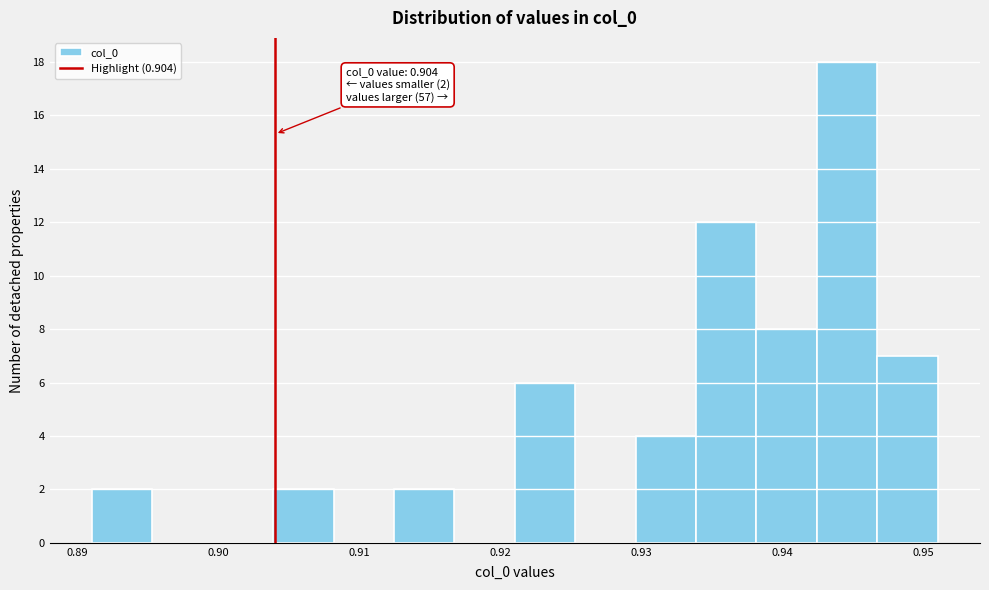

Which range on the x-axis has the tallest bar?

0.942 to 0.947